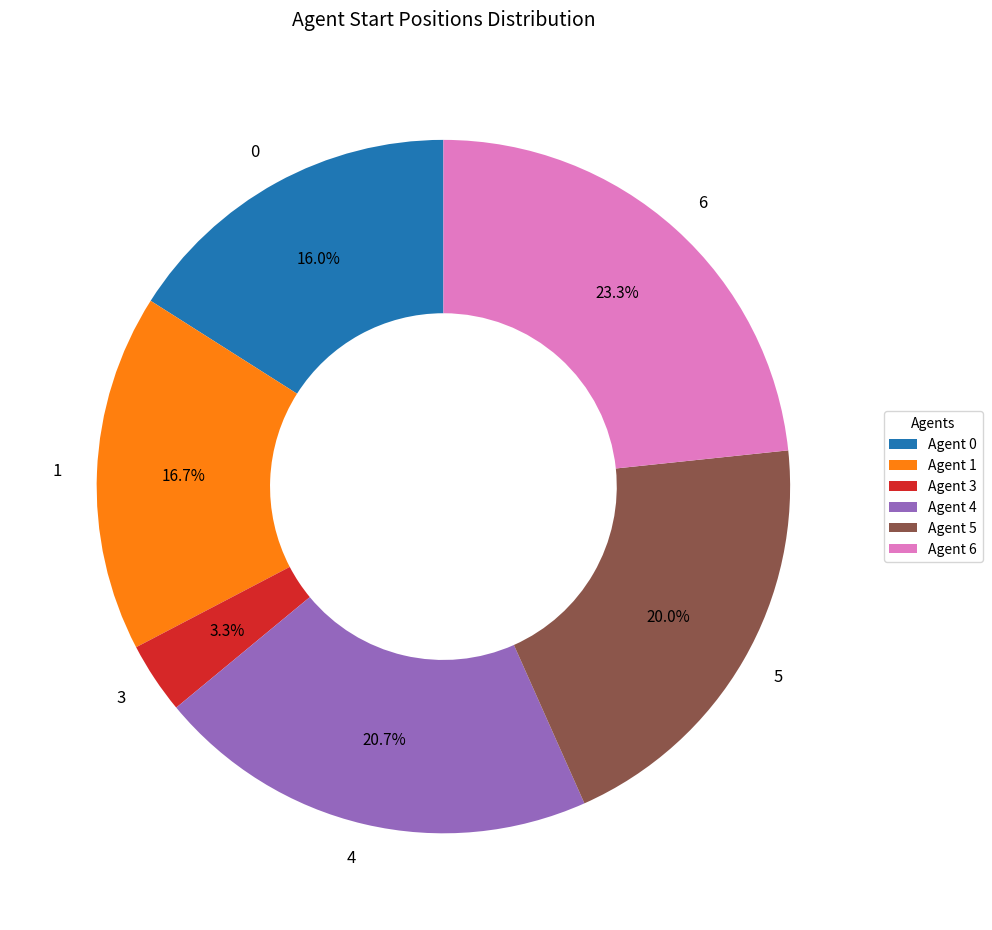

Combined, do 1 and 5 account for over 50%?

No